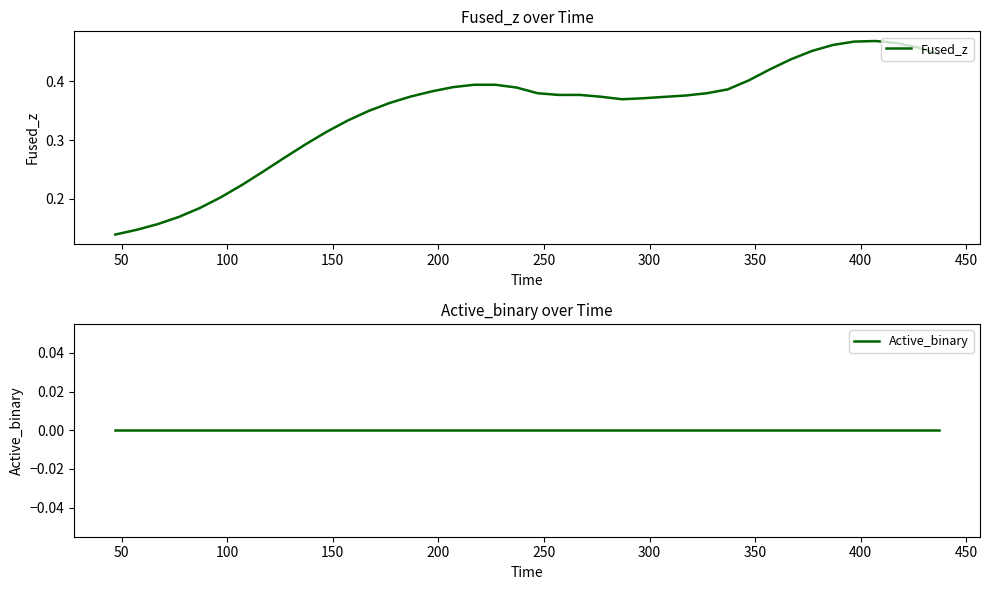

True or false: Active_binary has more than 1 points higher than both neighbors.

False